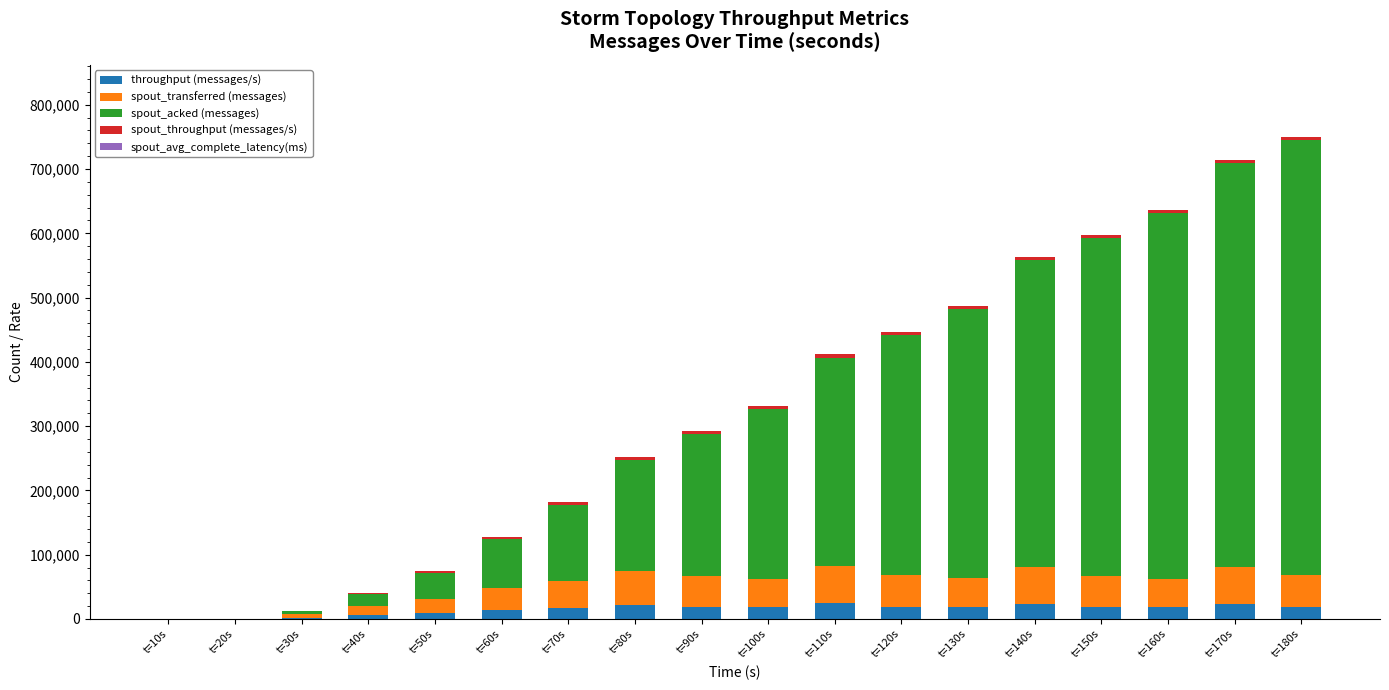

What is the maximum value for throughput (messages/s)?

24489